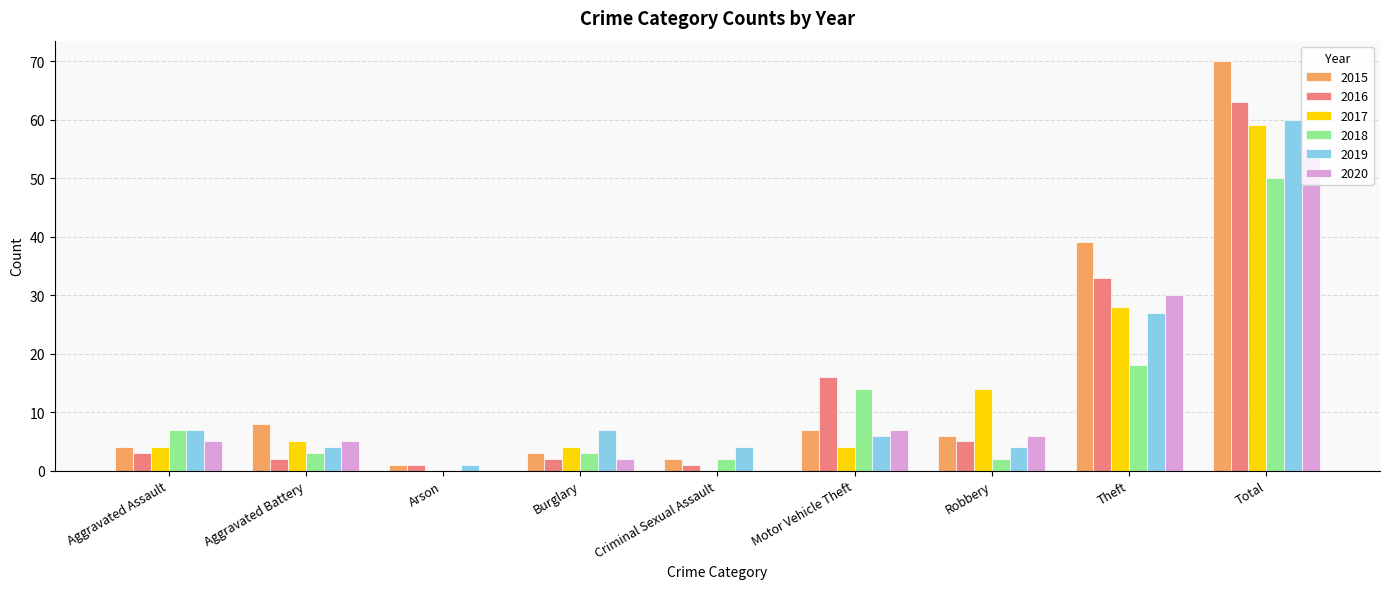

Is it true that 2020 equals 6 at Robbery?

True